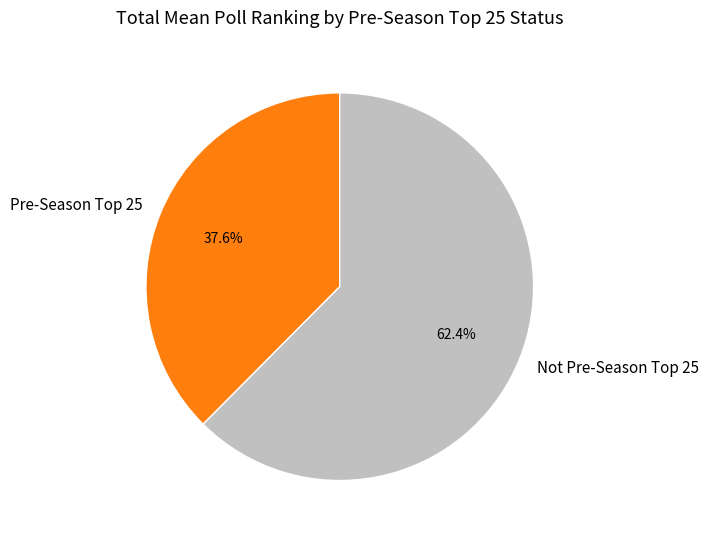

Is there any slice that represents more than half of the pie?

Yes